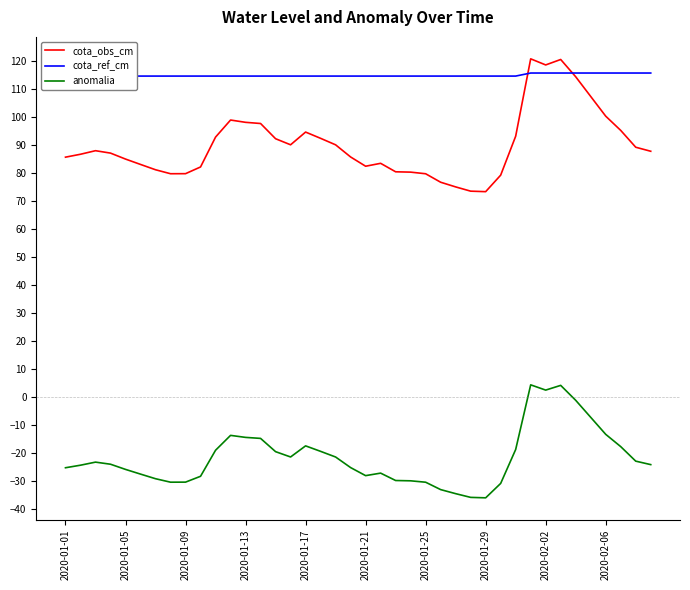

What is the maximum value for cota_obs_cm?

120.9